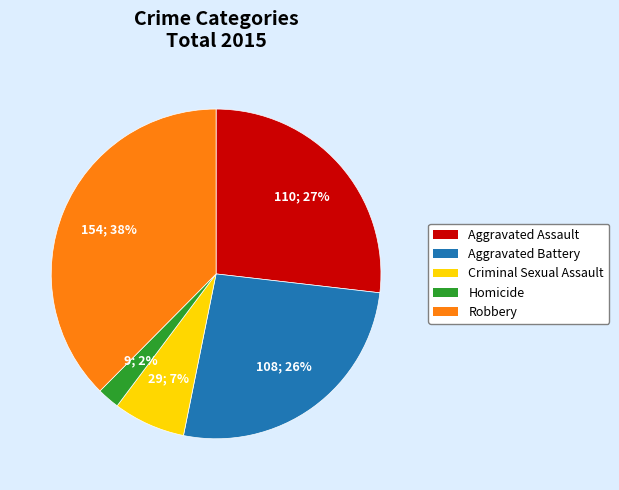

Is it true that Aggravated Battery is 26% of the pie?

True